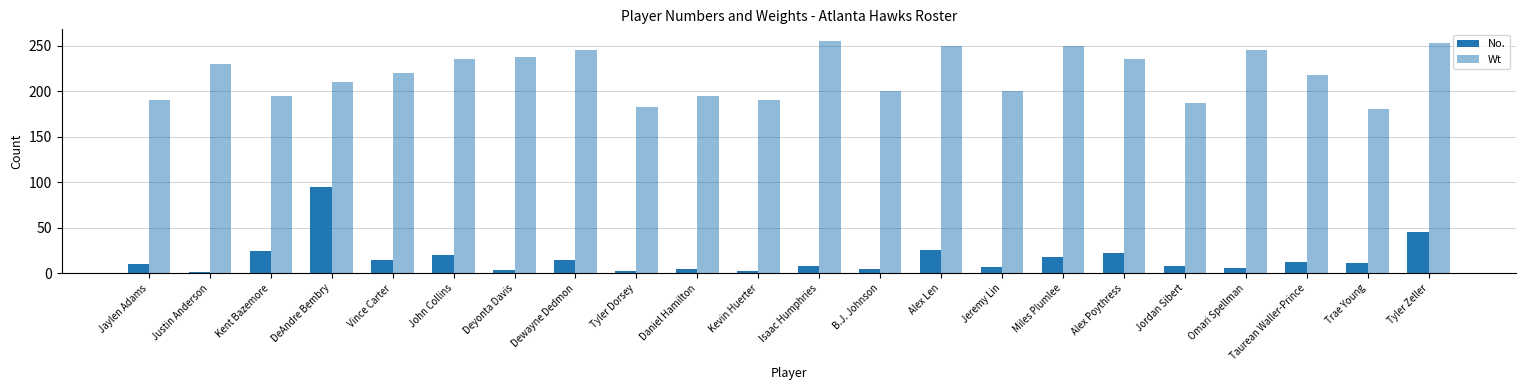

How many values in the Wt series are below 220?

11